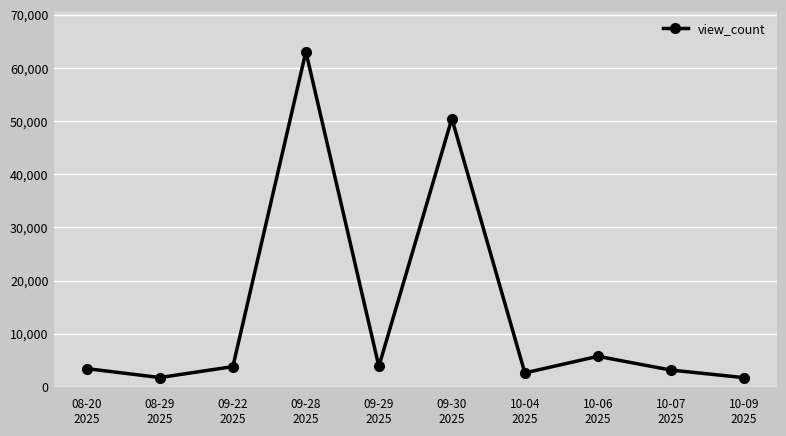

What is the smallest value displayed?

1741